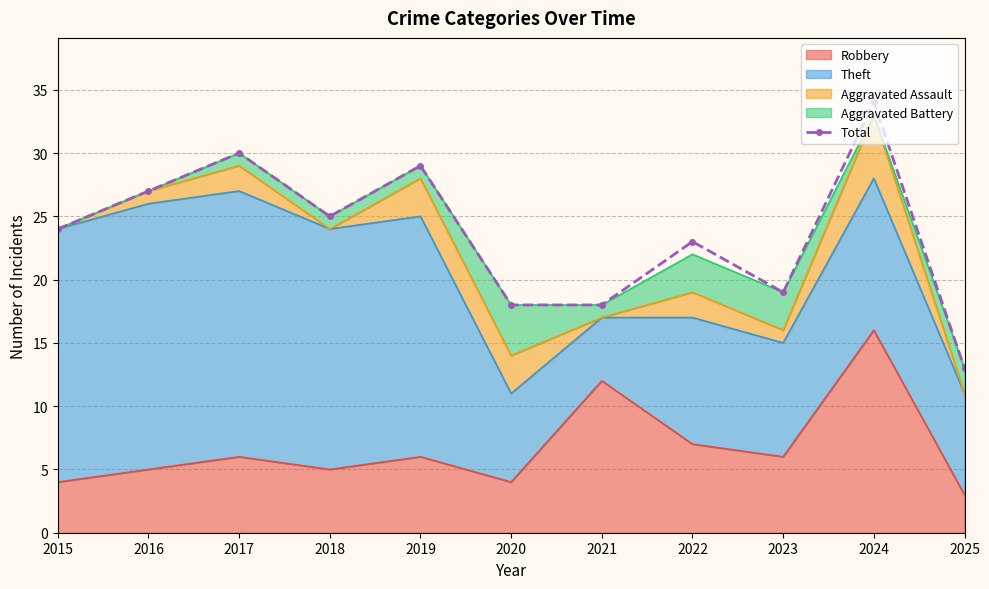

Which category has the lowest value across all series?

2025